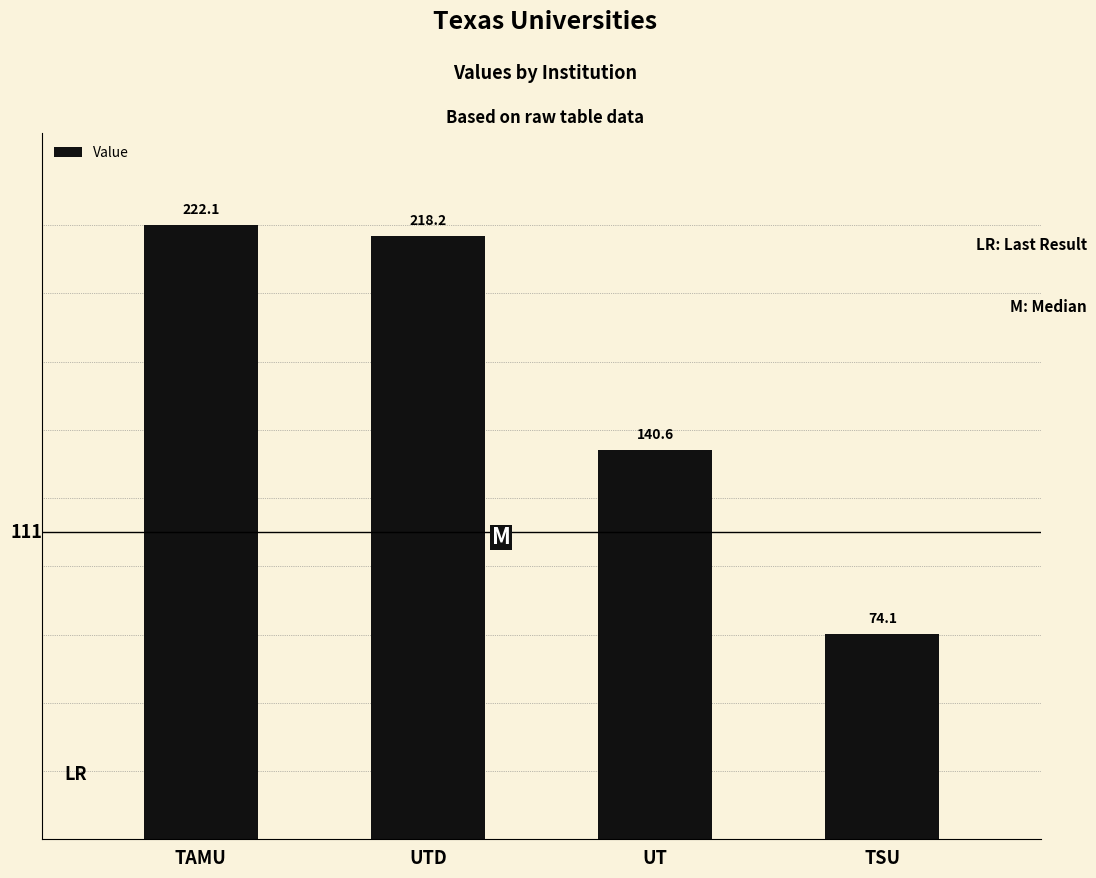

Reading left to right, transcribe all the data shown in this chart.

222.1	218.2	140.6	74.1